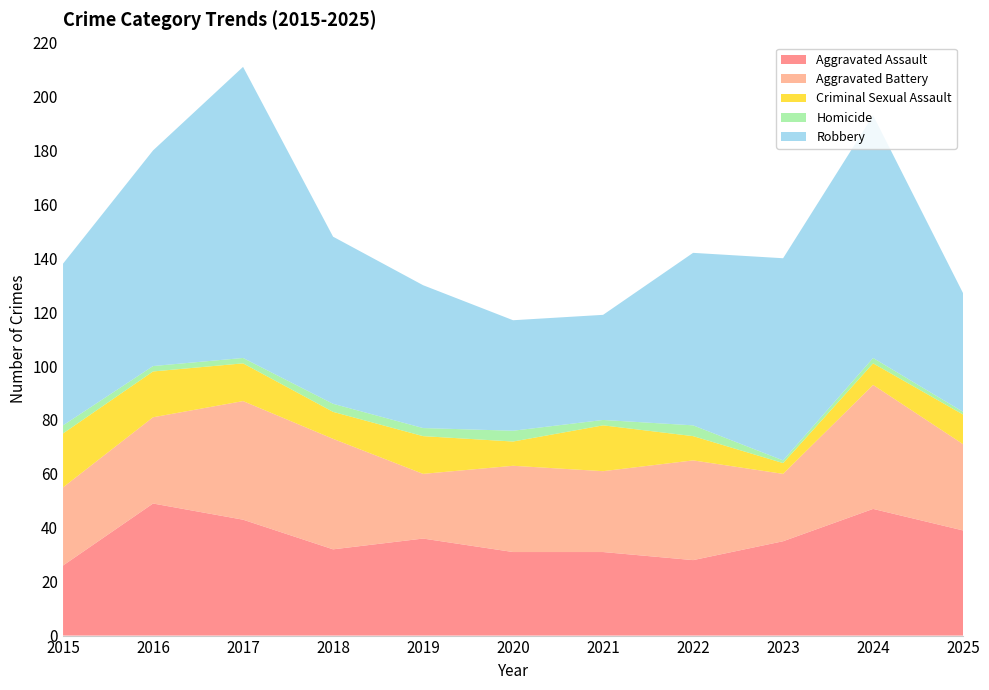

Reading left to right, list all the values displayed in this chart.

Aggravated Assault: 2015=26	2016=49	2017=43	2018=32	2019=36	2020=31	2021=31	2022=28	2023=35	2024=47	2025=39
Aggravated Battery: 2015=29	2016=32	2017=44	2018=41	2019=24	2020=32	2021=30	2022=37	2023=25	2024=46	2025=32
Criminal Sexual Assault: 2015=20	2016=17	2017=14	2018=10	2019=14	2020=9	2021=17	2022=9	2023=4	2024=8	2025=11
Homicide: 2015=3	2016=2	2017=2	2018=3	2019=3	2020=4	2021=2	2022=4	2023=1	2024=2	2025=1
Robbery: 2015=60	2016=80	2017=108	2018=62	2019=53	2020=41	2021=39	2022=64	2023=75	2024=90	2025=44